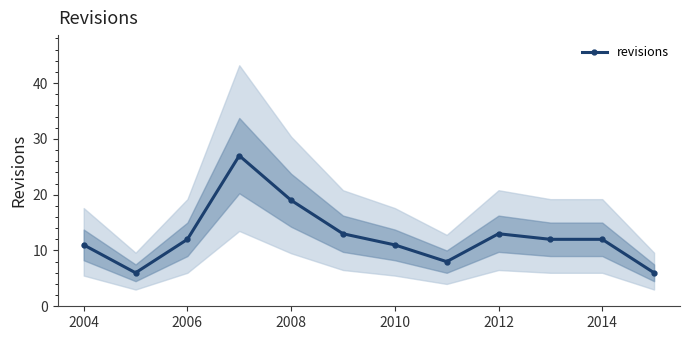

Is it true that revisions equals 19 at 2008?

True